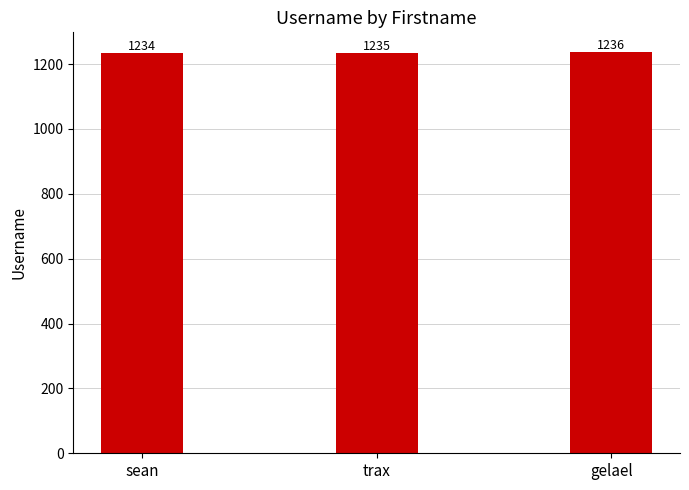

What is the label of the 3rd bar from the right?

sean